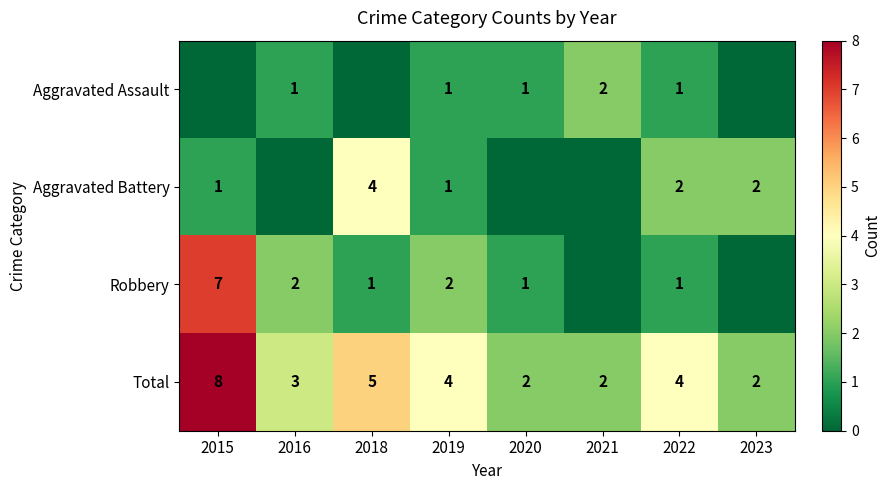

Is the value of Aggravated Battery at 2023 greater than the value of Total at 2016?

No